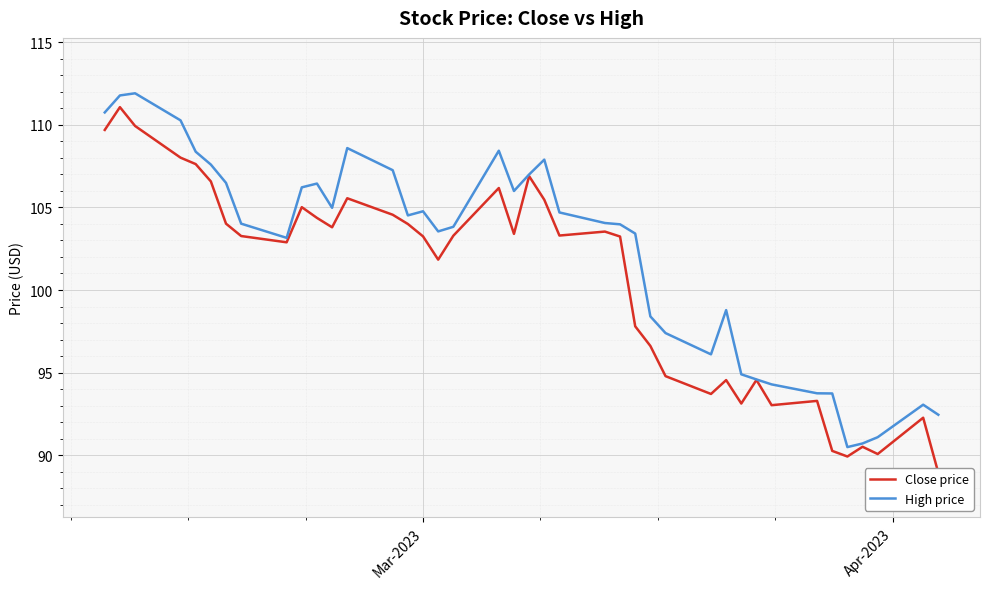

What is the highest value of the High price series?

111.9